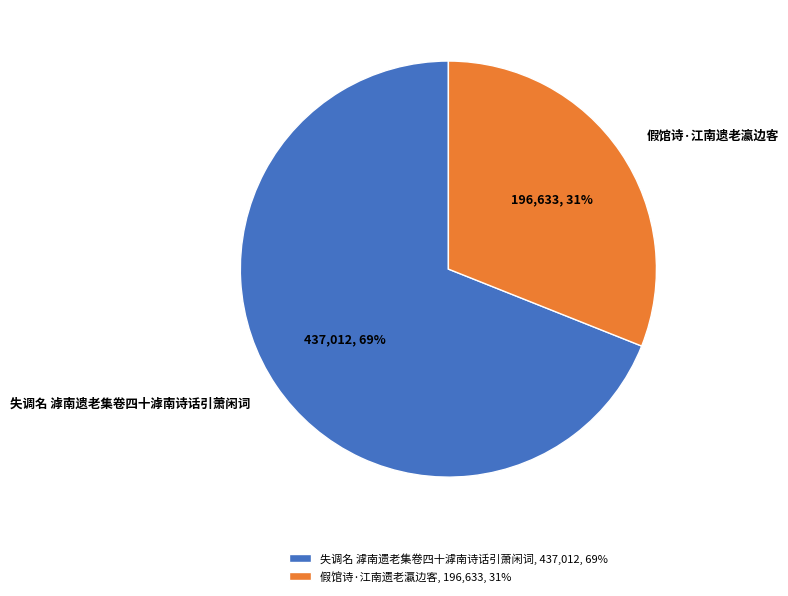

Is the sum of 失调名 滹南遗老集卷四十滹南诗话引萧闲词 and 假馆诗·江南遗老瀛边客 greater than half?

Yes